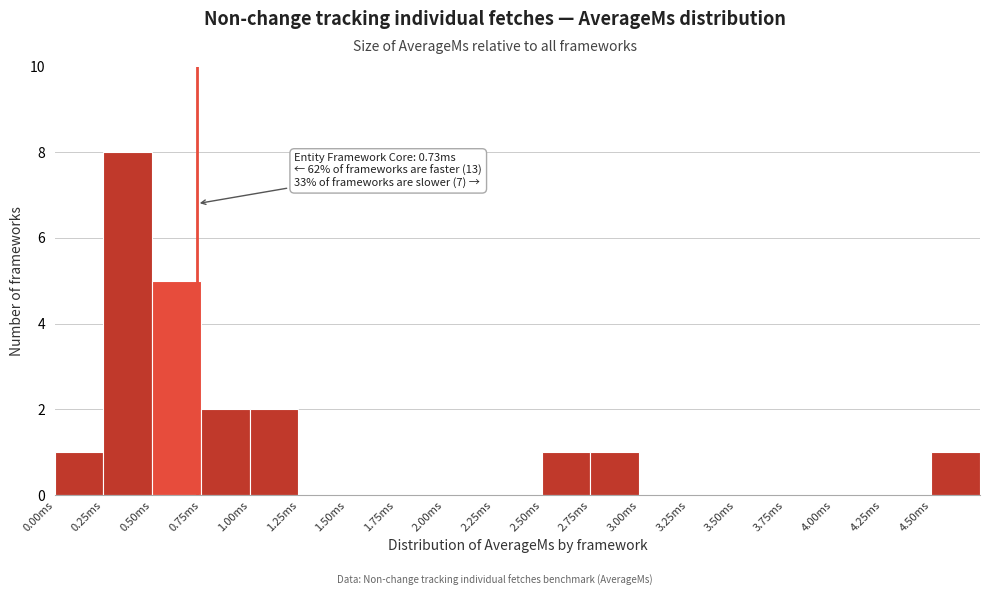

Which range on the x-axis has the tallest bar?

0.25 to 0.50